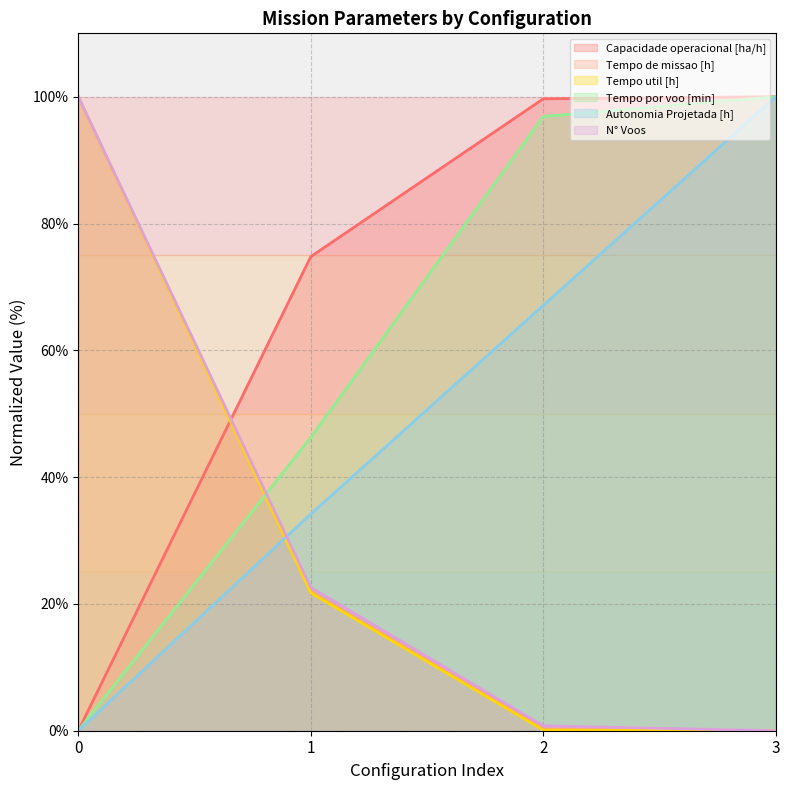

What is the difference between the Tempo de missao [h] values at 3 and 1?

22.0